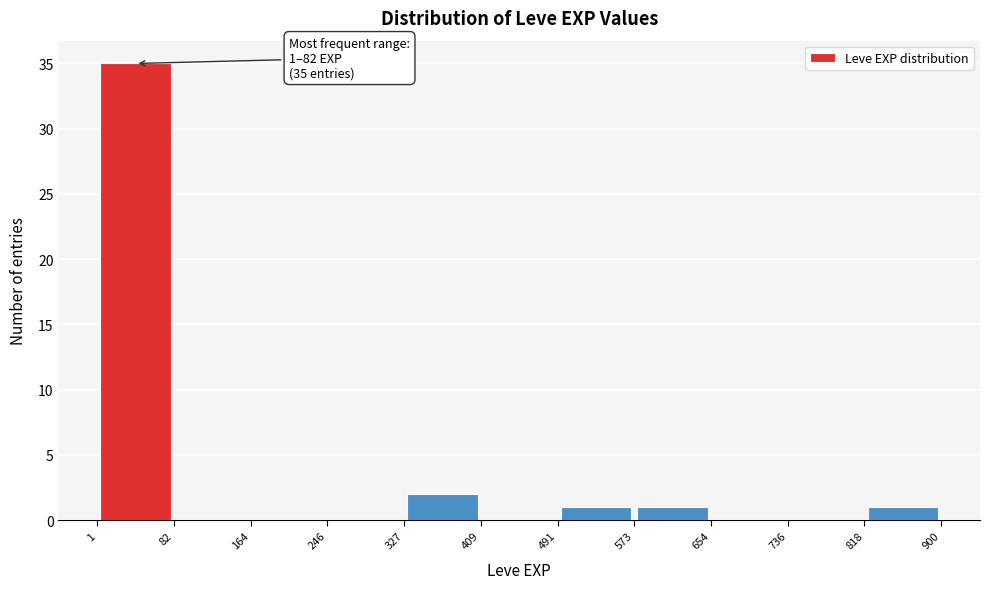

Which range on the x-axis has the tallest bar?

1 to 82